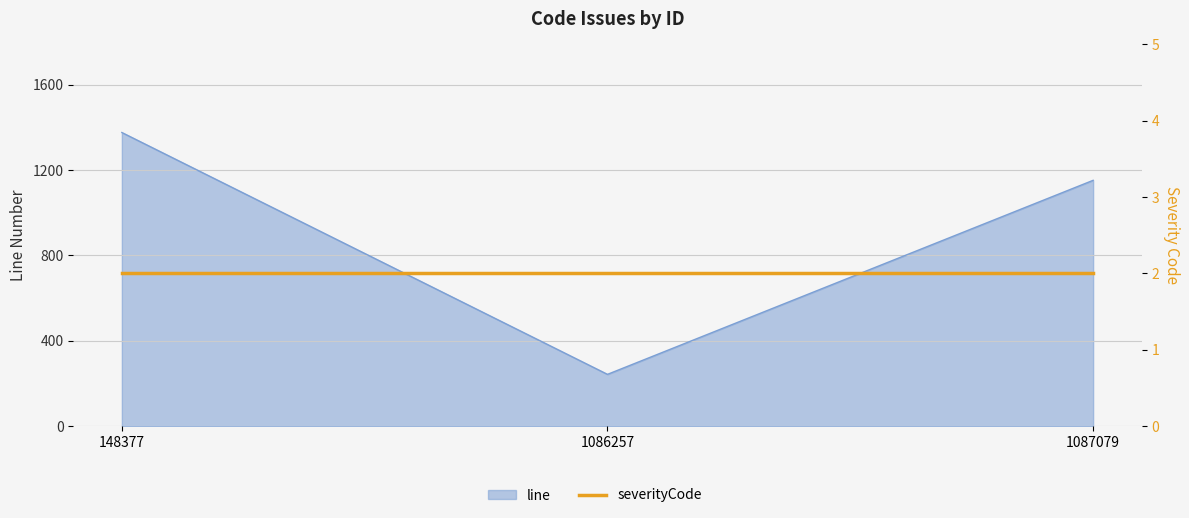

Which label corresponds to the largest value in the chart?

148377